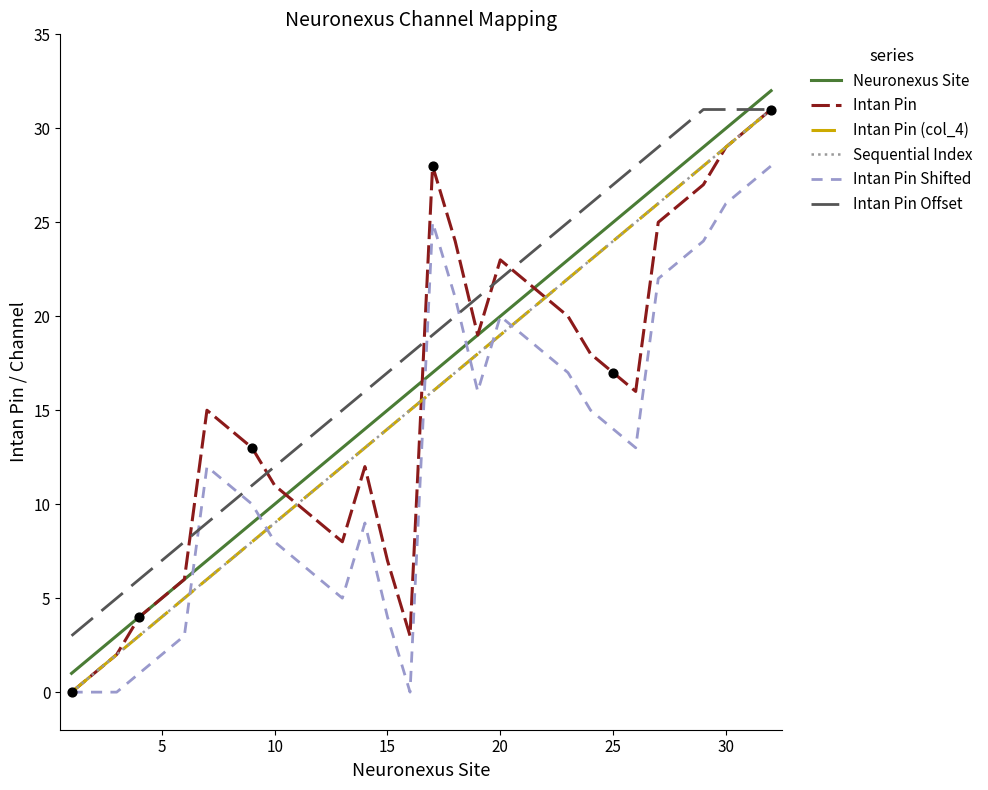

Which series has the largest total across all categories?

Intan Pin Offset